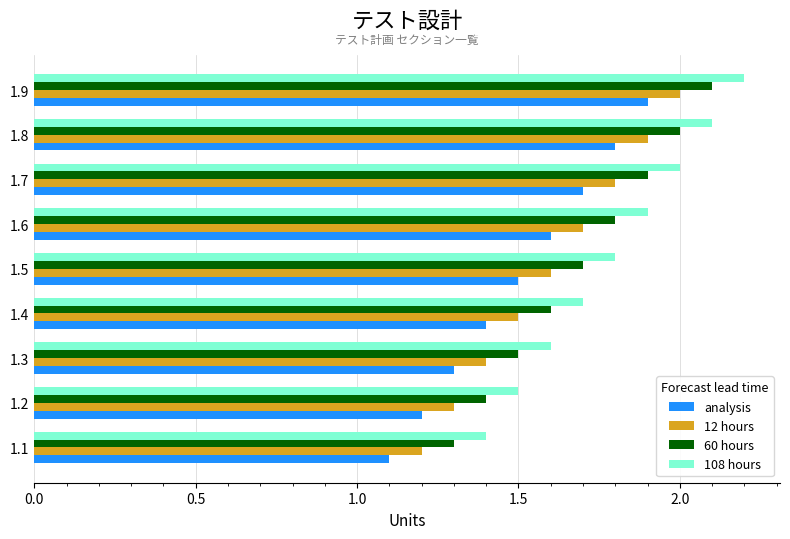

How many distinct data groups are displayed?

4